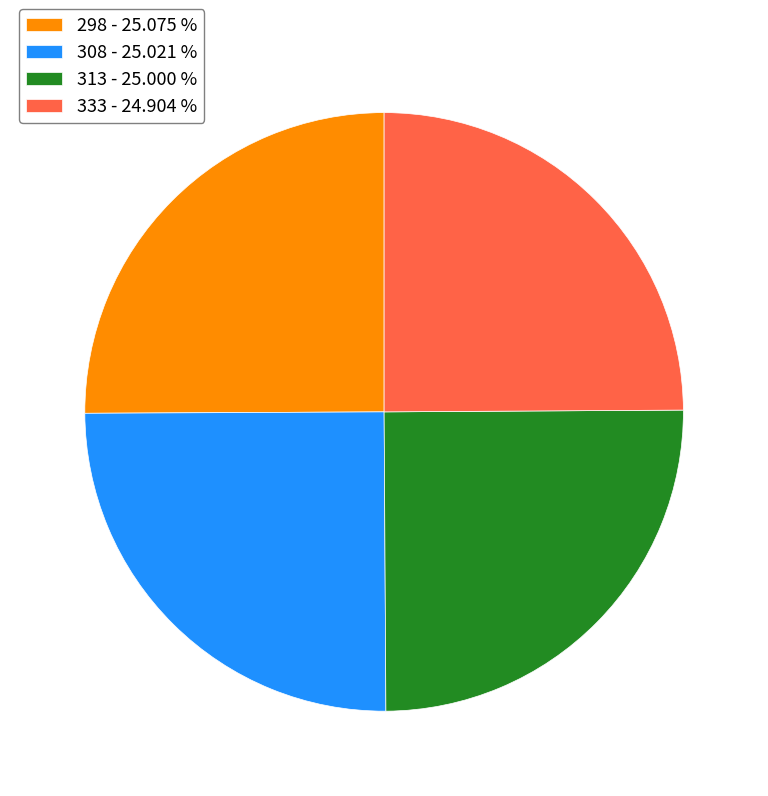

How many slices are in this pie chart?

4